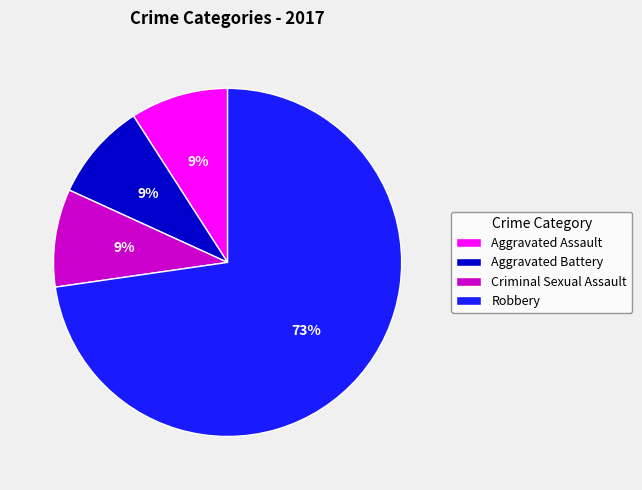

Is it true that Robbery is 73% of the pie?

True